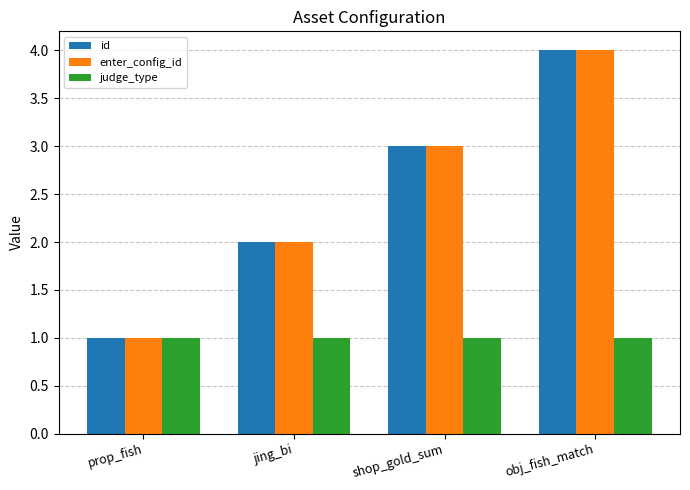

Count the number of data series in this chart.

3